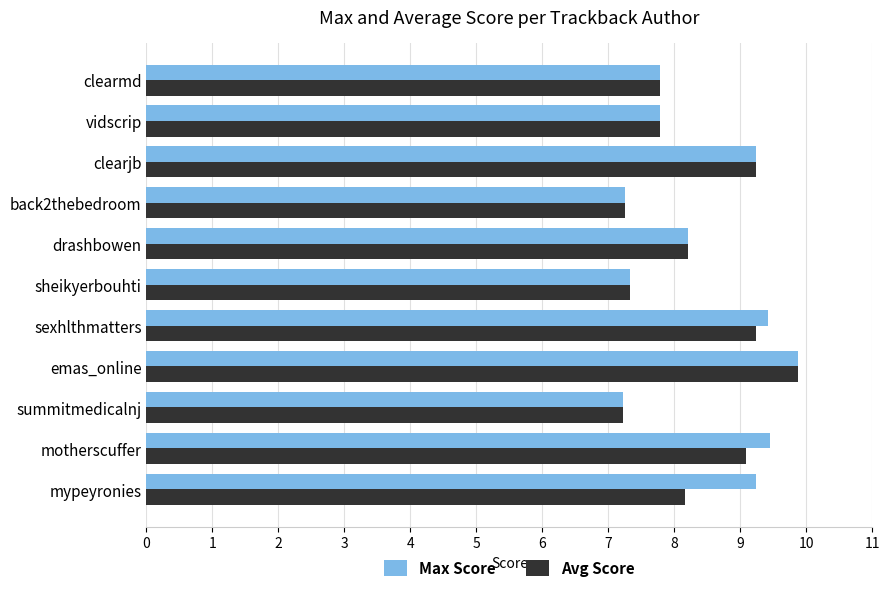

What are all the series names shown in the legend?

Max Score, Avg Score